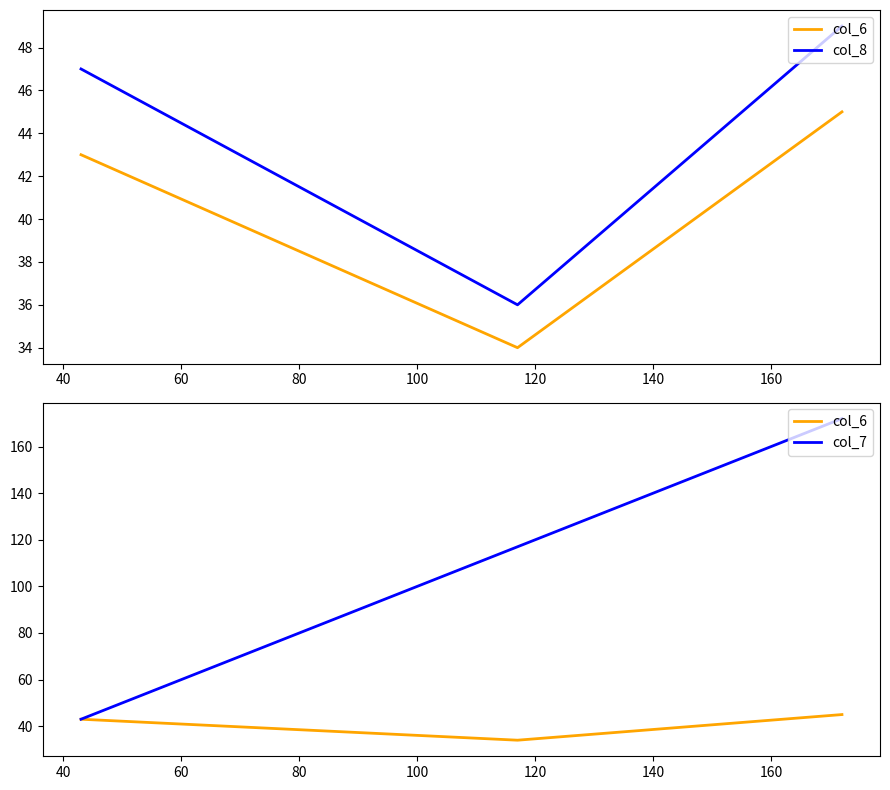

How many lines are shown in the chart?

3